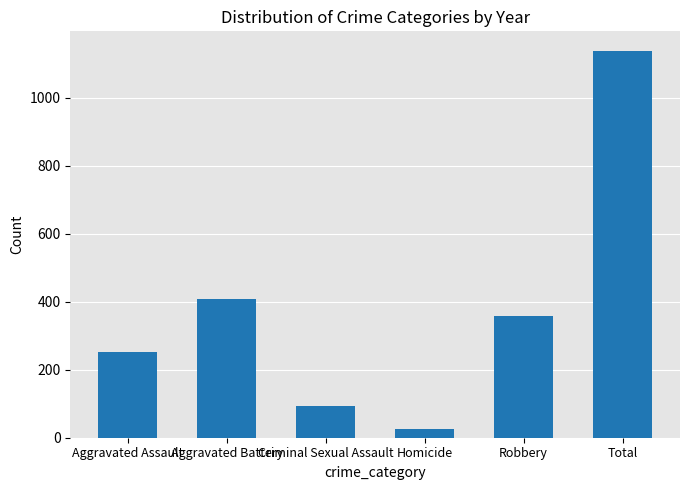

Reading right to left, what are all the values shown in this chart?

Total=1139	Robbery=359	Homicide=27	Criminal Sexual Assault=92	Aggravated Battery=409	Aggravated Assault=252